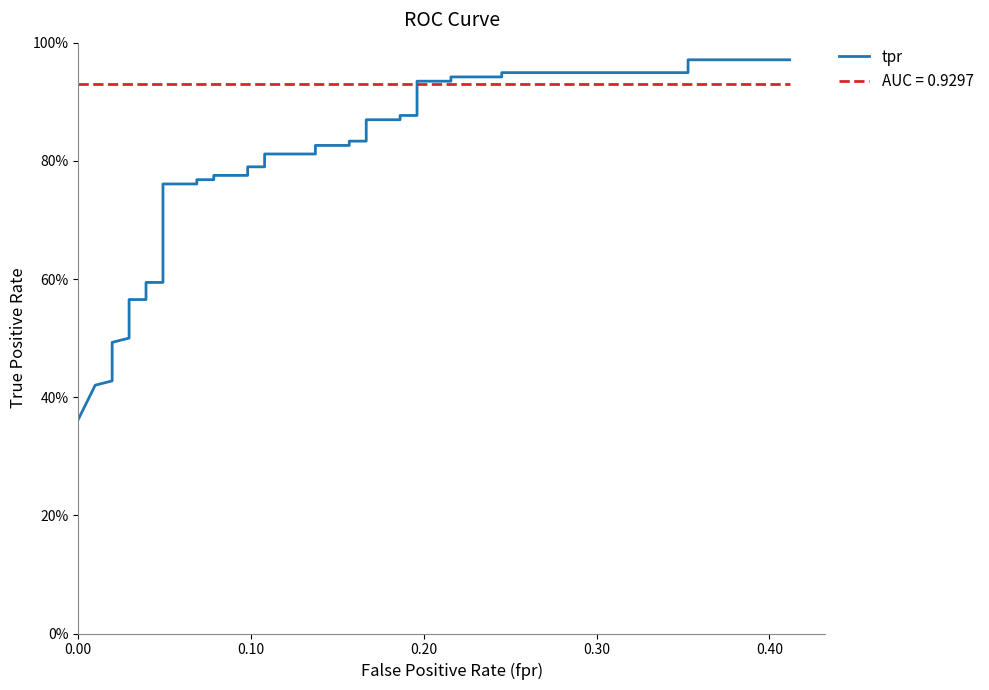

True or false: the data has more than 1 interior local peaks.

False